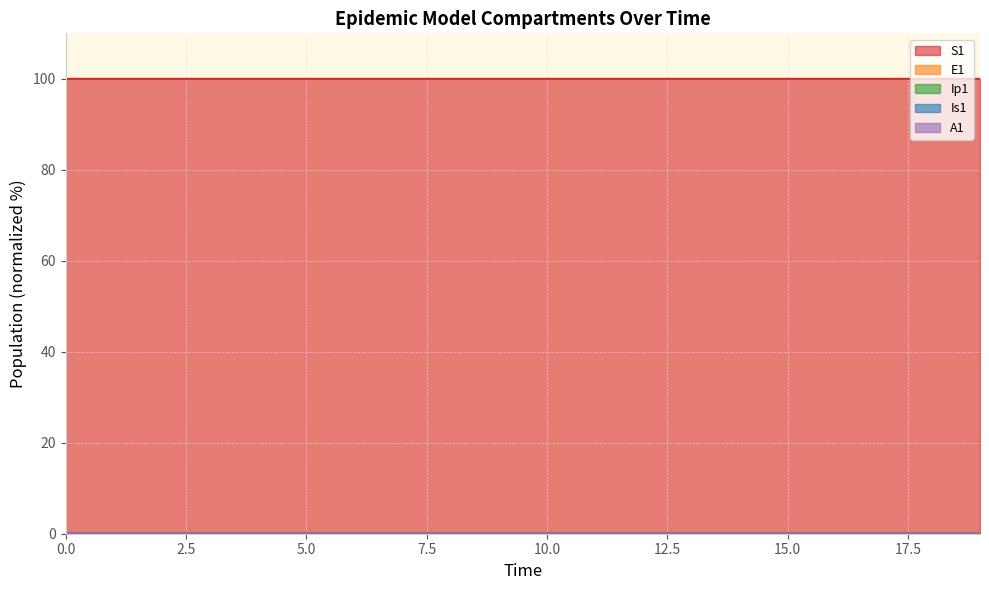

List the labels in order of A1 value, largest first.

19, 18, 17, 16, 15, 14, 13, 12, 11, 10, 9, 8, 7, 6, 5, 4, 3, 2, 1, 0